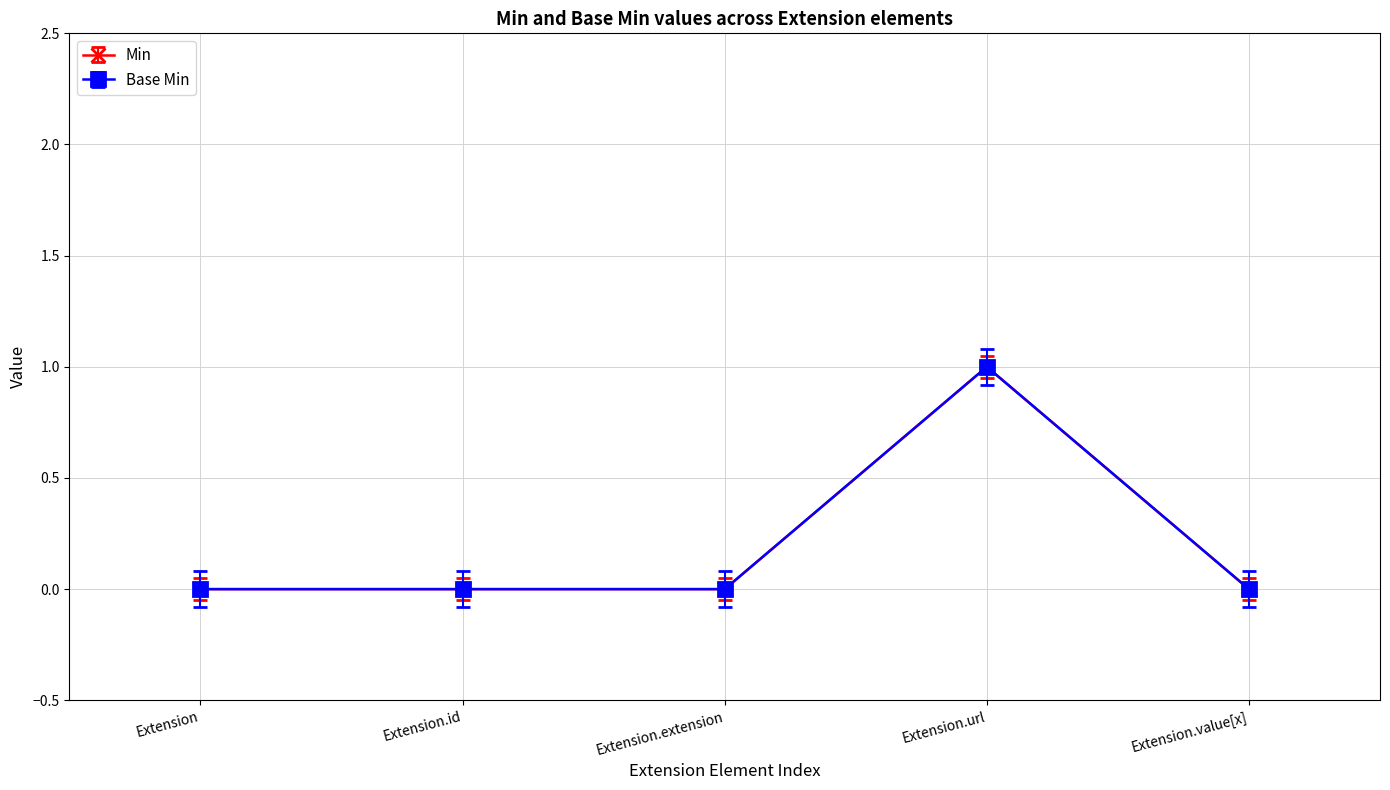

Count the Min values in the range 0 to 1.

5